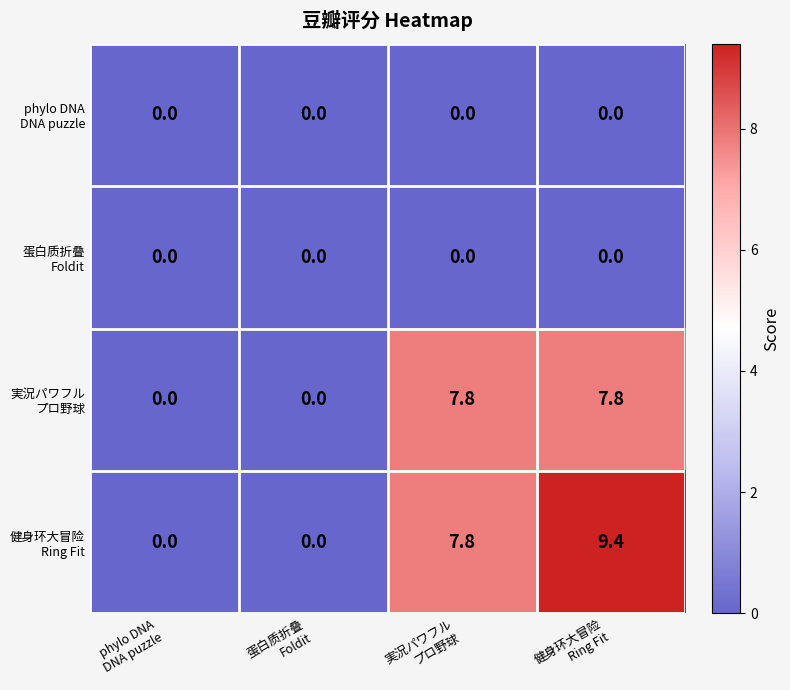

What is the maximum value shown in the chart?

9.4